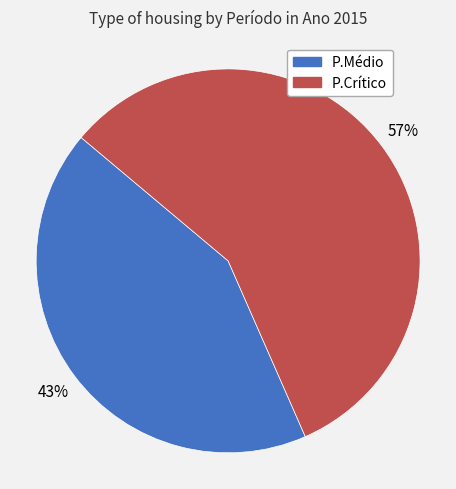

Which has a higher value, P.Crítico or P.Médio?

P.Crítico